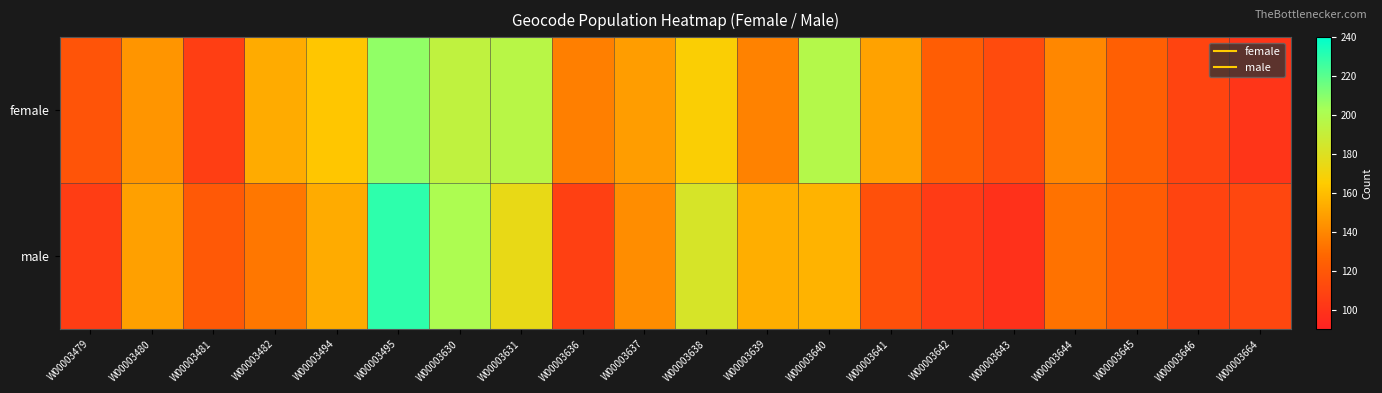

Which series has the largest range (max minus min)?

male